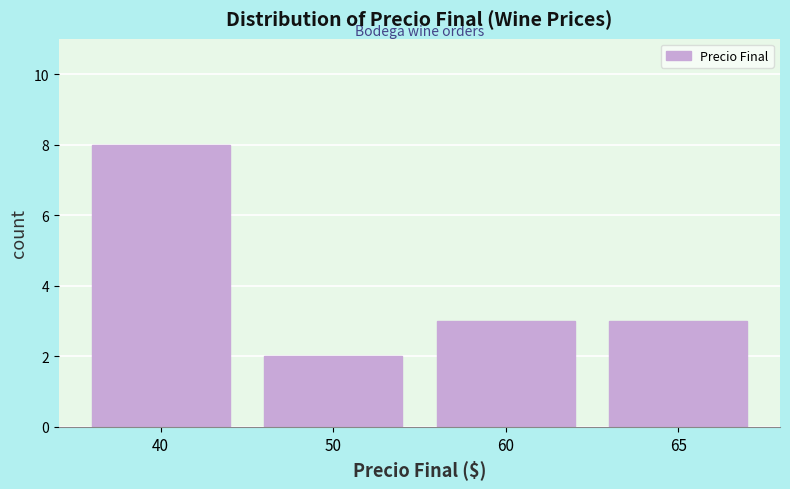

Reading left to right, extract all data points from this chart.

40=8	50=2	60=3	65=3